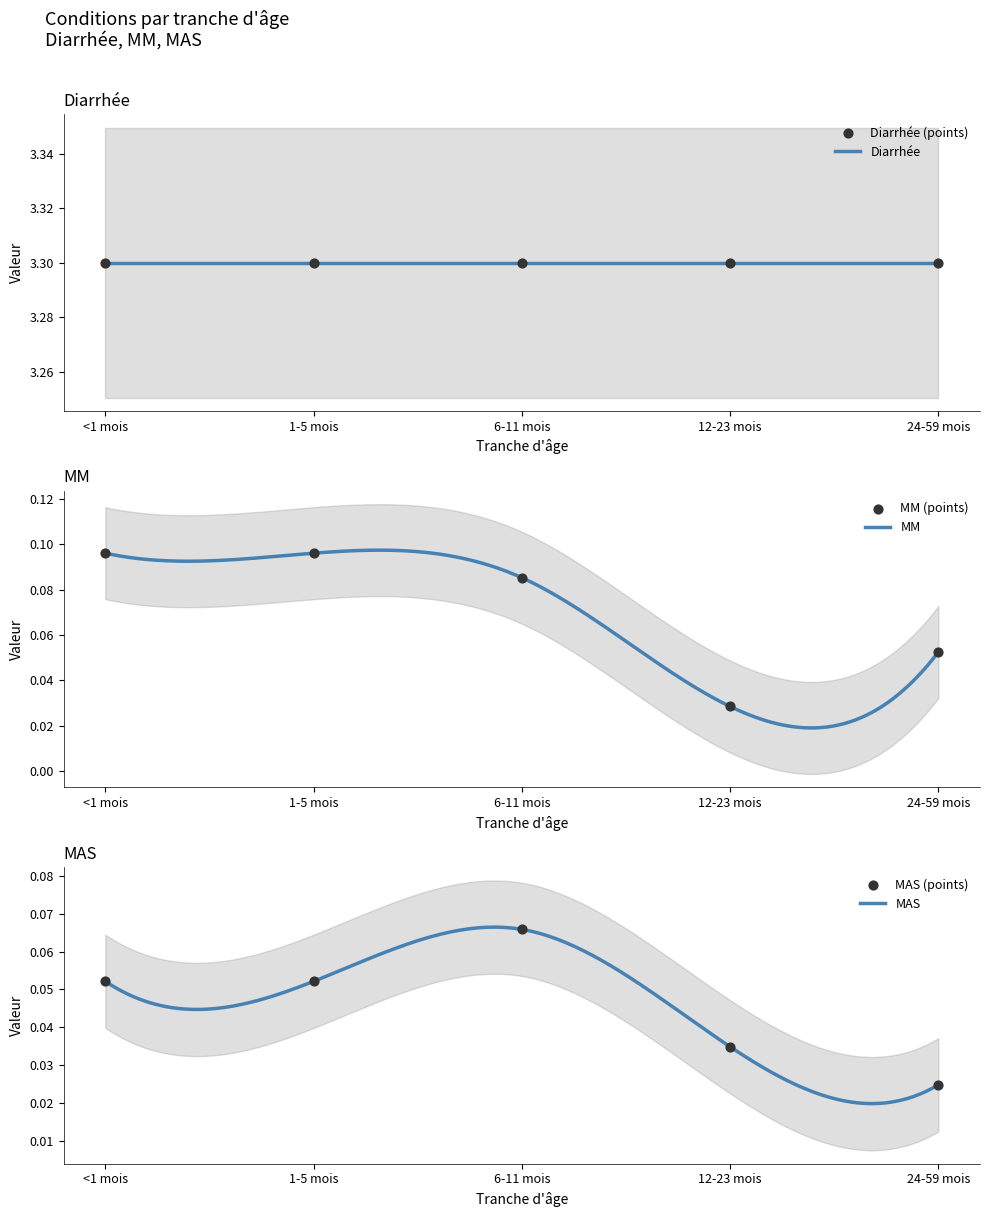

Which series has the largest Y range (max minus min)?

MM